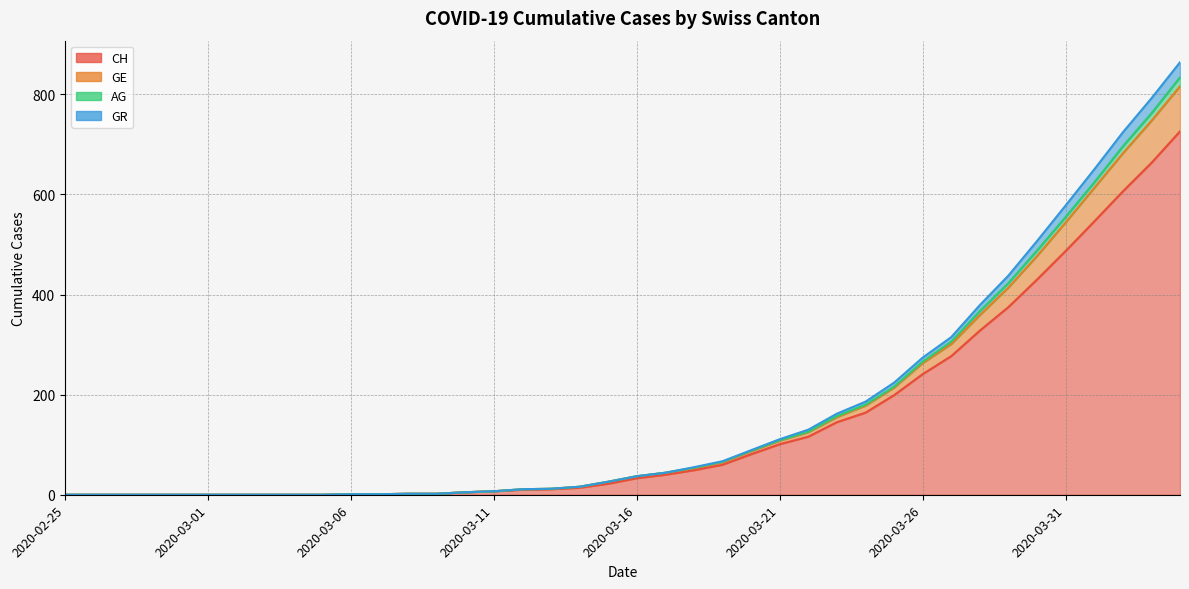

The GE series shows 0 at 2020-03-03. True or false?

True